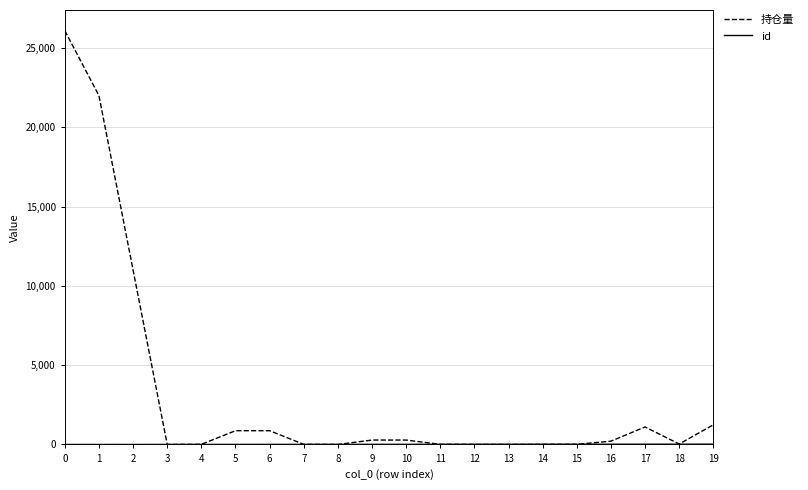

Which series has the largest total across all categories?

持仓量